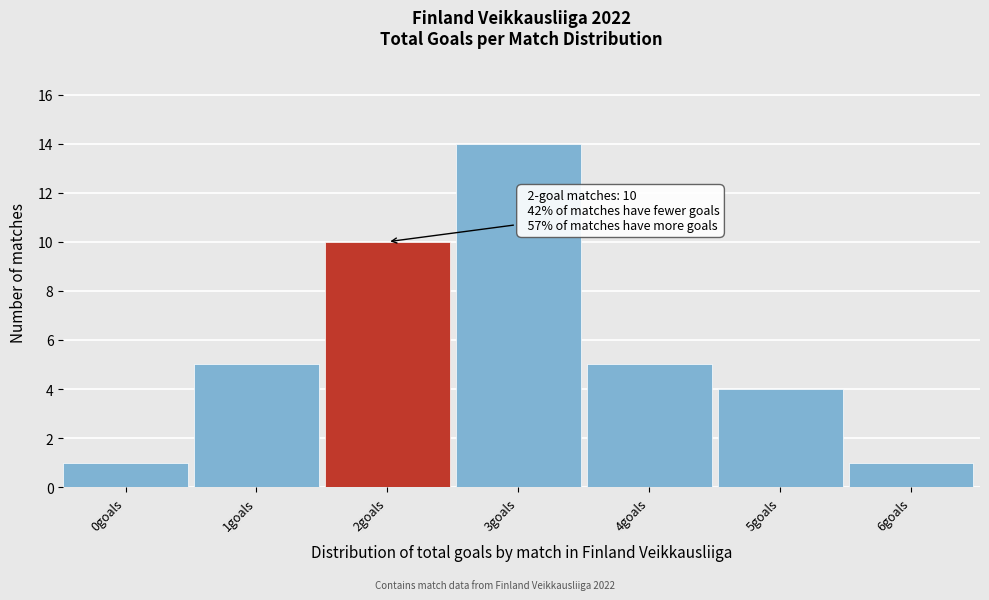

Reading left to right, what are all the values shown in this chart?

1	5	10	14	5	4	1